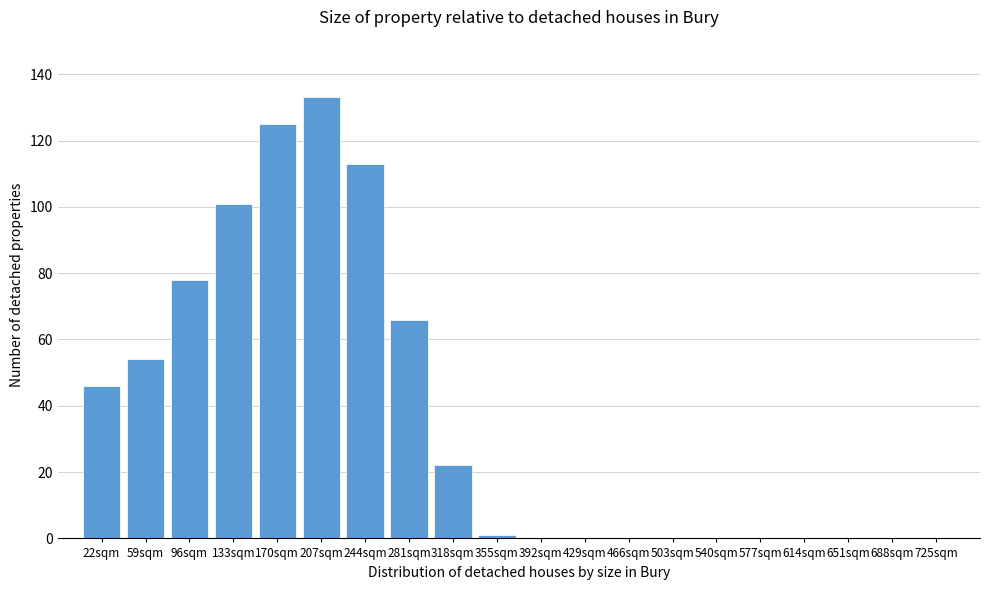

Reading left to right, what are all the values shown in this chart?

22sqm=46	59sqm=54	96sqm=78	133sqm=101	170sqm=125	207sqm=133	244sqm=113	281sqm=66	318sqm=22	355sqm=1	392sqm=0	429sqm=0	466sqm=0	503sqm=0	540sqm=0	577sqm=0	614sqm=0	651sqm=0	688sqm=0	725sqm=0